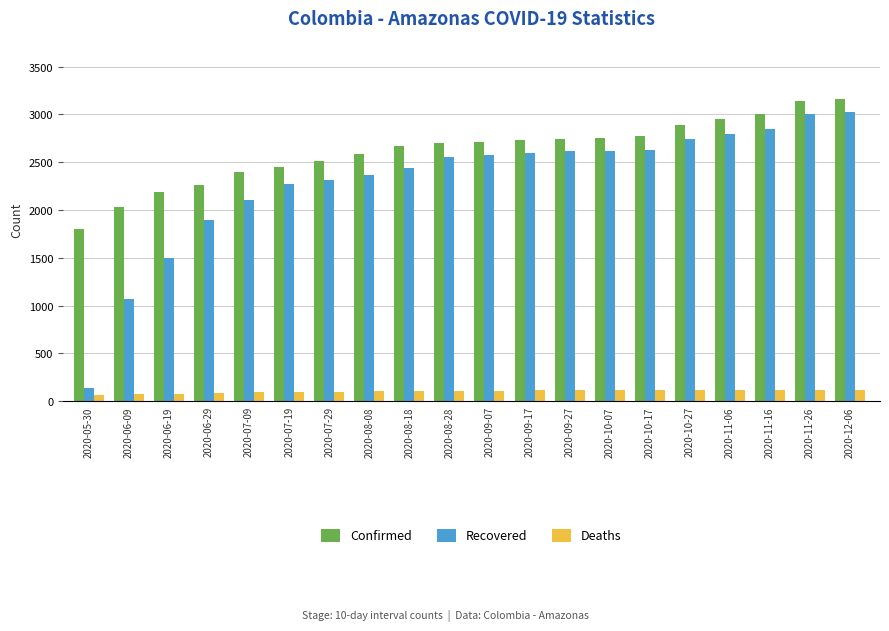

At how many categories does at least one series exceed 1880?

19